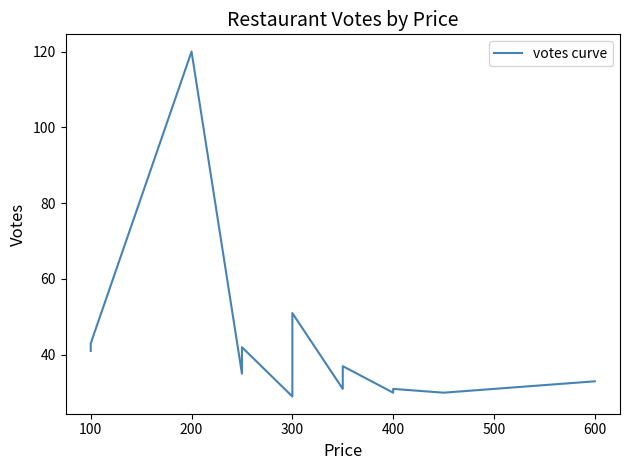

What is the difference between the second highest and second lowest values?

21